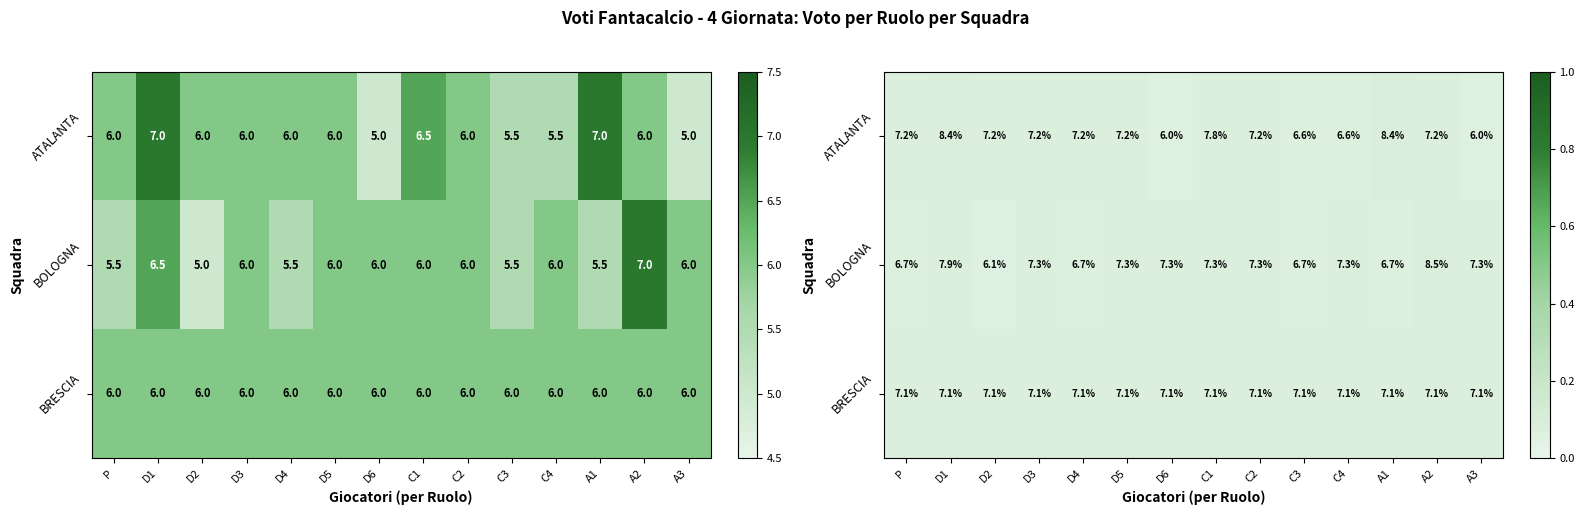

What is the sum of all ATALANTA values?

1.0